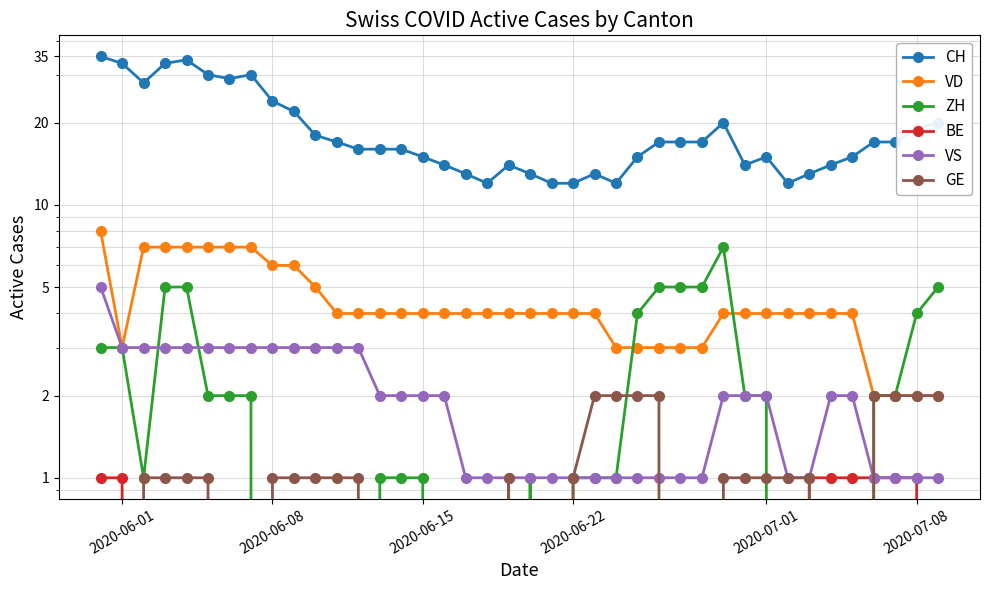

What is the maximum value shown in the chart?

35